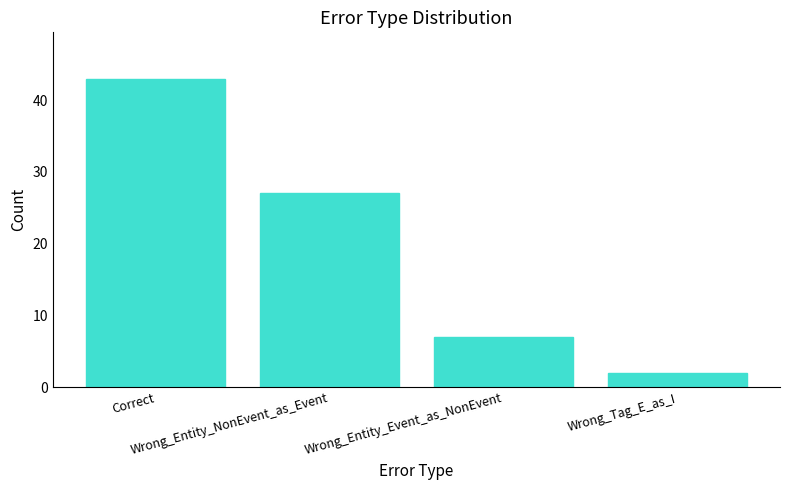

Are the bars grouped side by side (vs. stacked)?

No